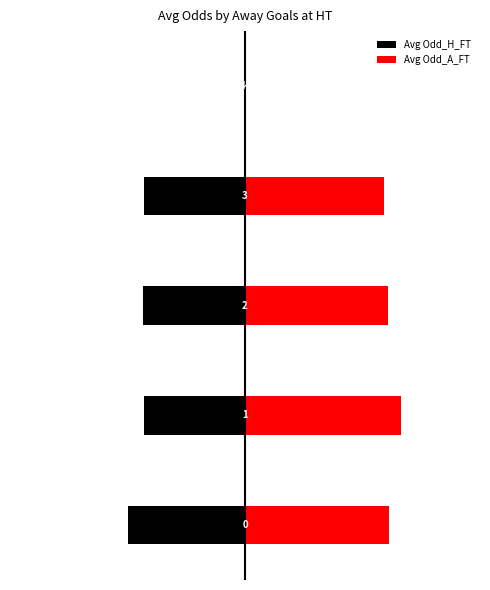

The value of Avg Odd_A_FT at −2 is 5.0. True or false?

False